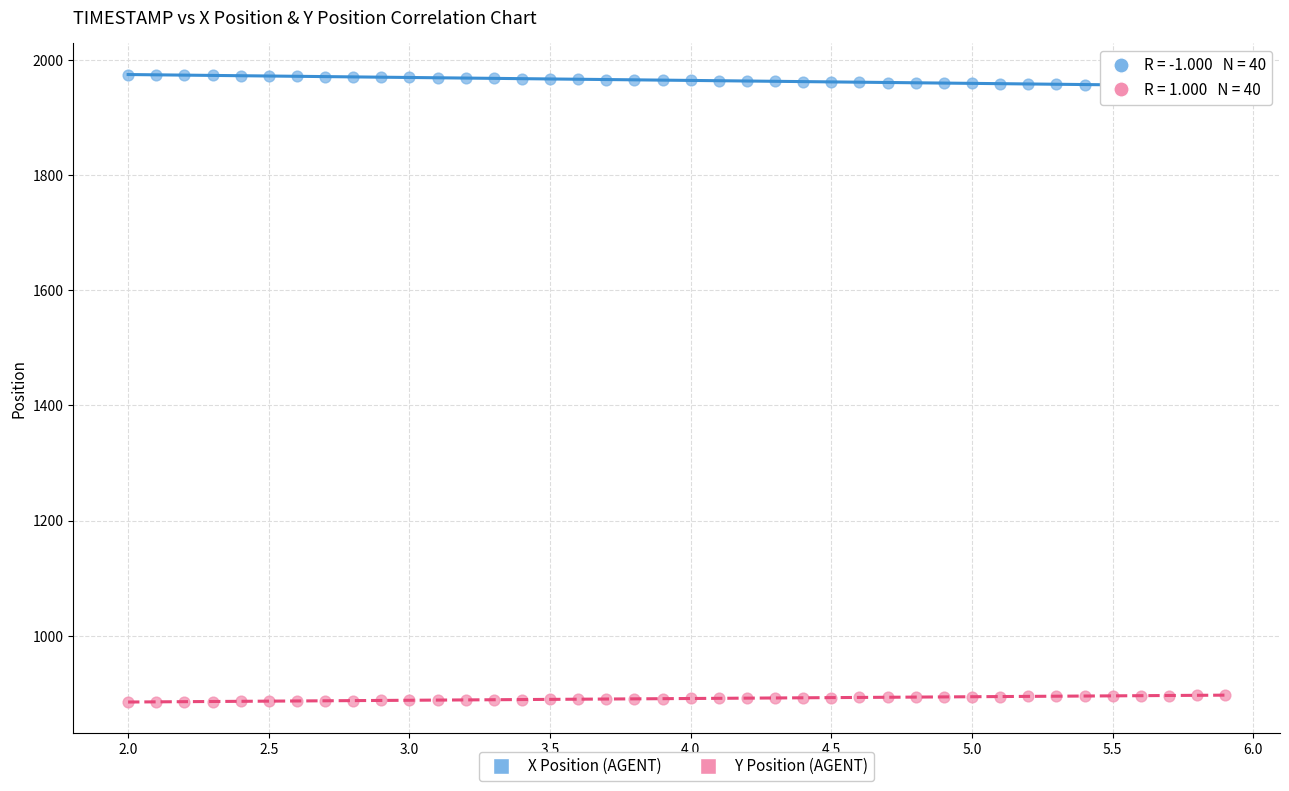

Across all data points, what is the range of Y values (max minus min)?

1089.5